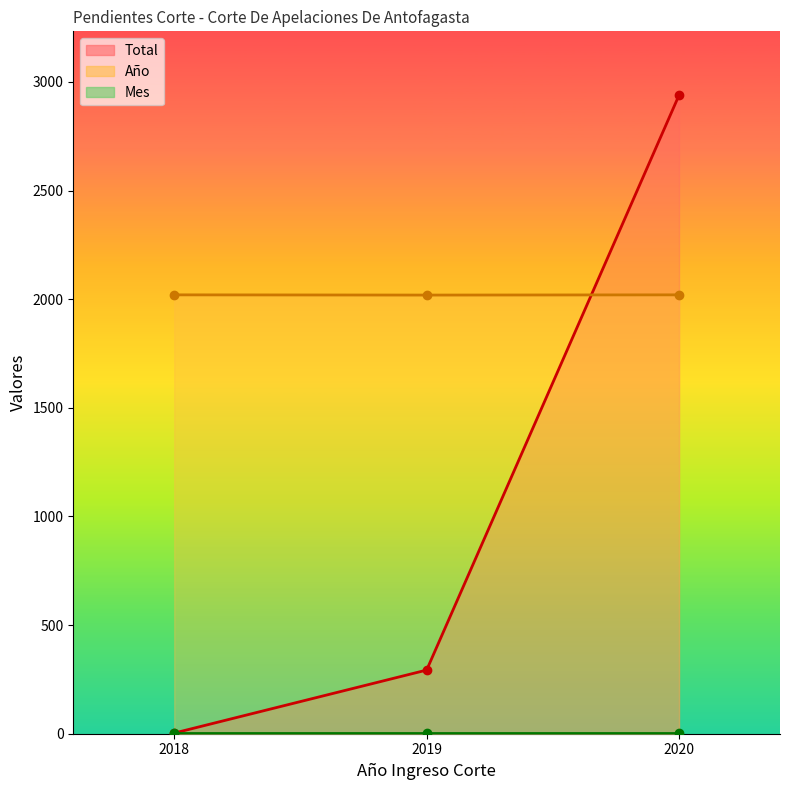

The Año (line) series shows 2020 at 2020. True or false?

True